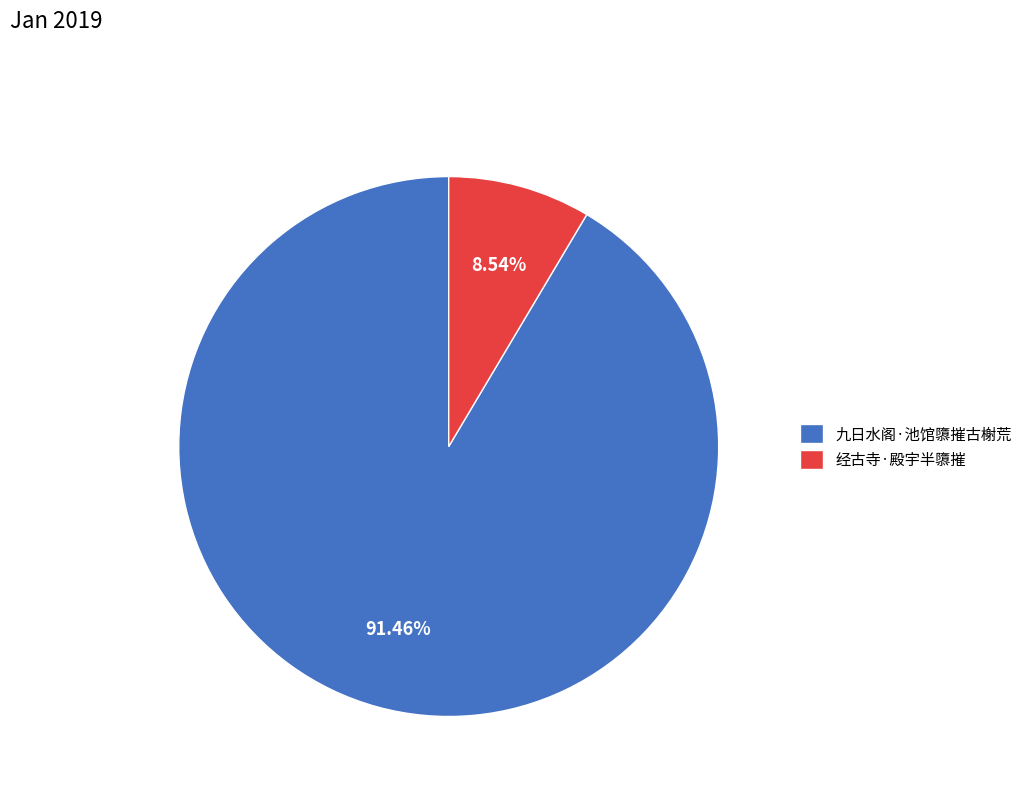

What is the total percentage of 九日水阁·池馆隳摧古榭荒 and 经古寺·殿宇半隳摧?

100.0%